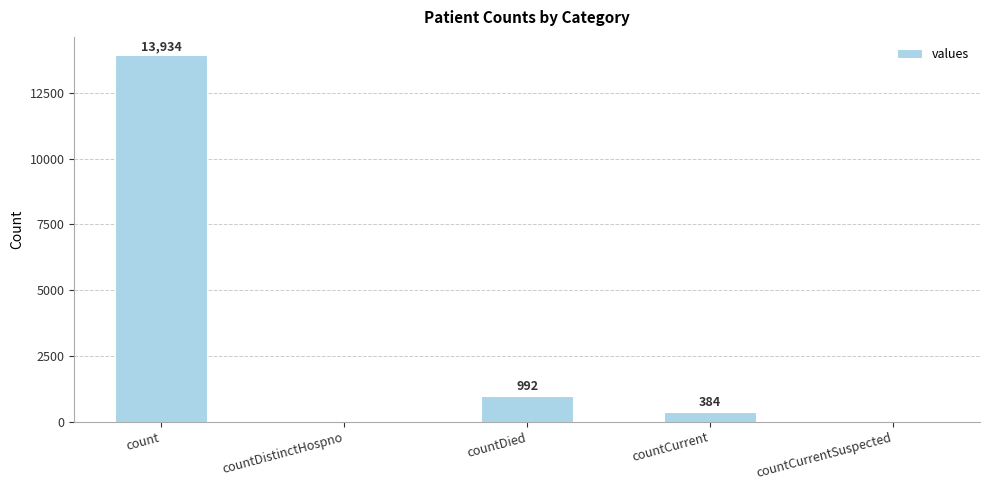

At which label does the data first exceed 384?

count